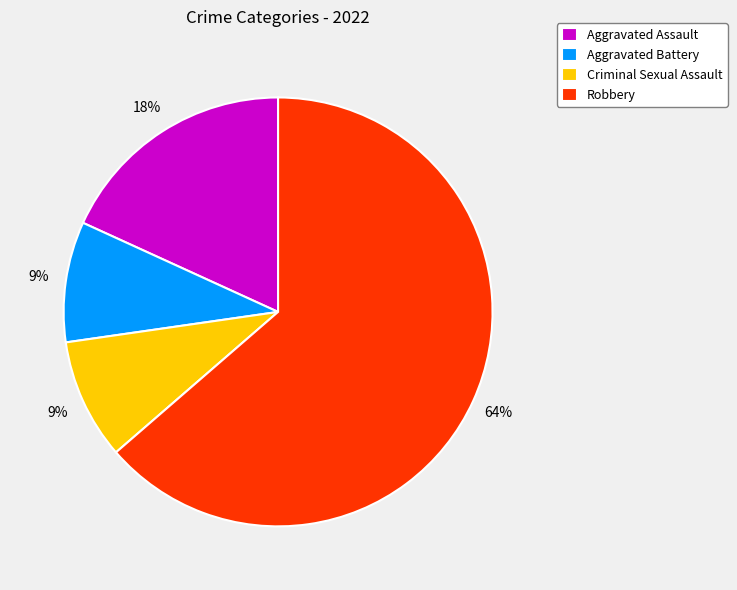

What is the largest slice in the pie chart?

Robbery